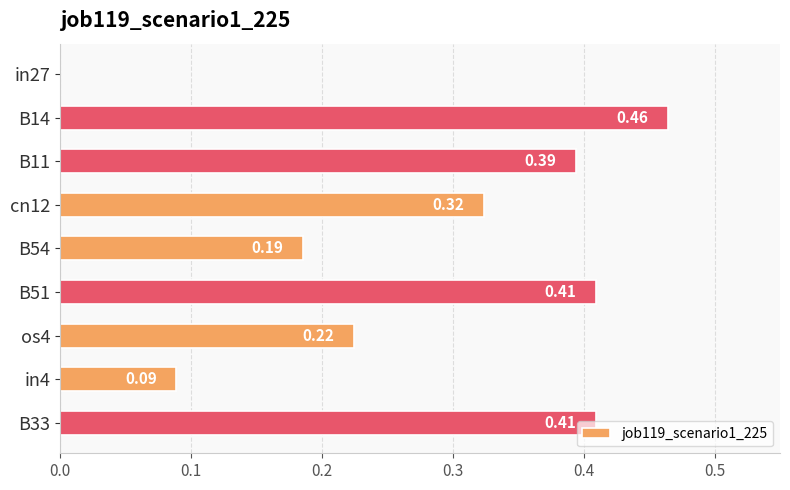

What is the sum of the values at B51 and os4?

0.6